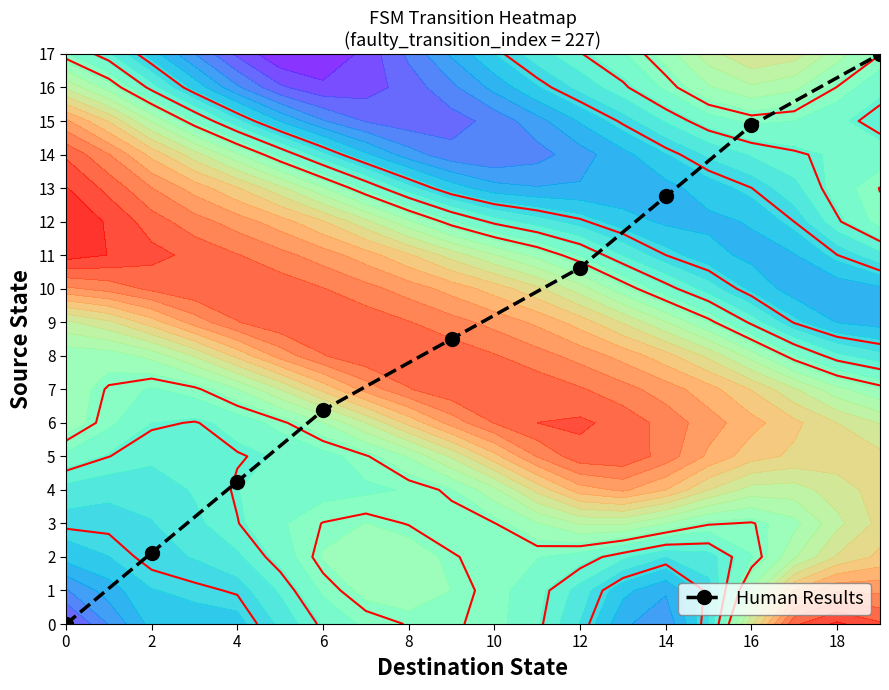

How many data points are less than 8?

4